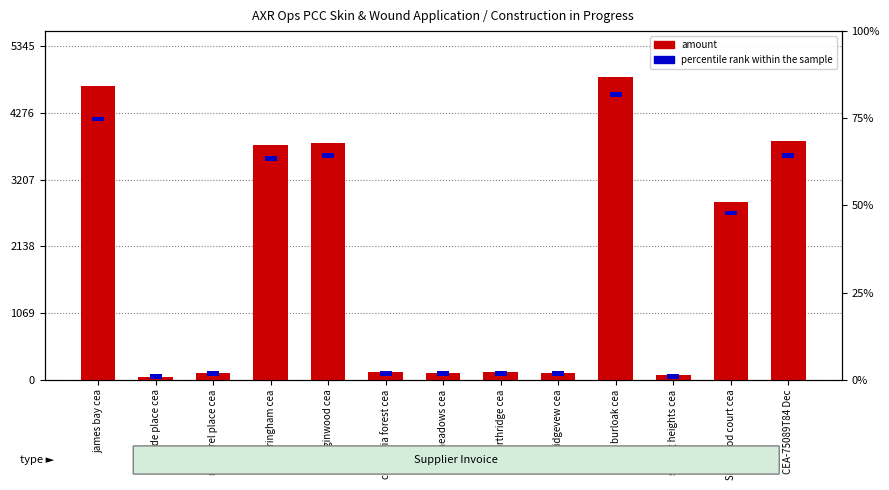

What is the sum of all amount values?

24468.3